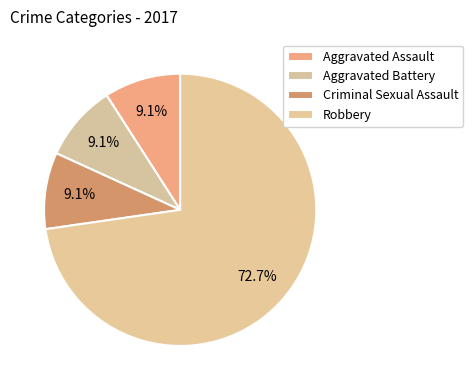

True or false: Aggravated Battery accounts for 1% of the total.

False